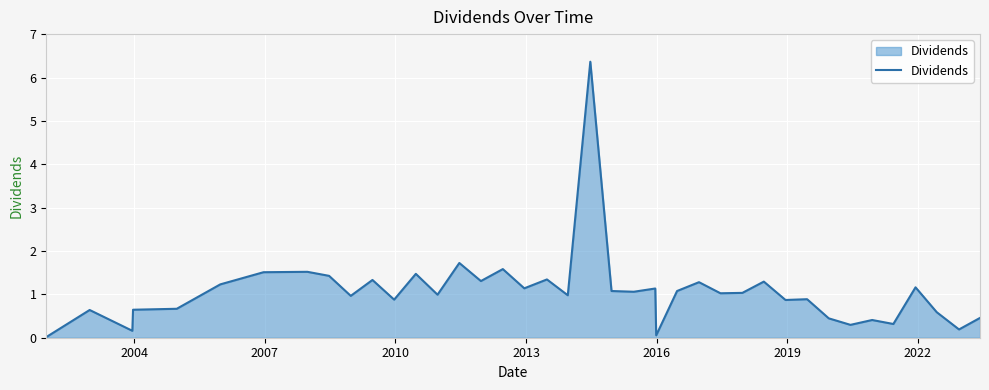

What is the greatest value displayed?

6.4